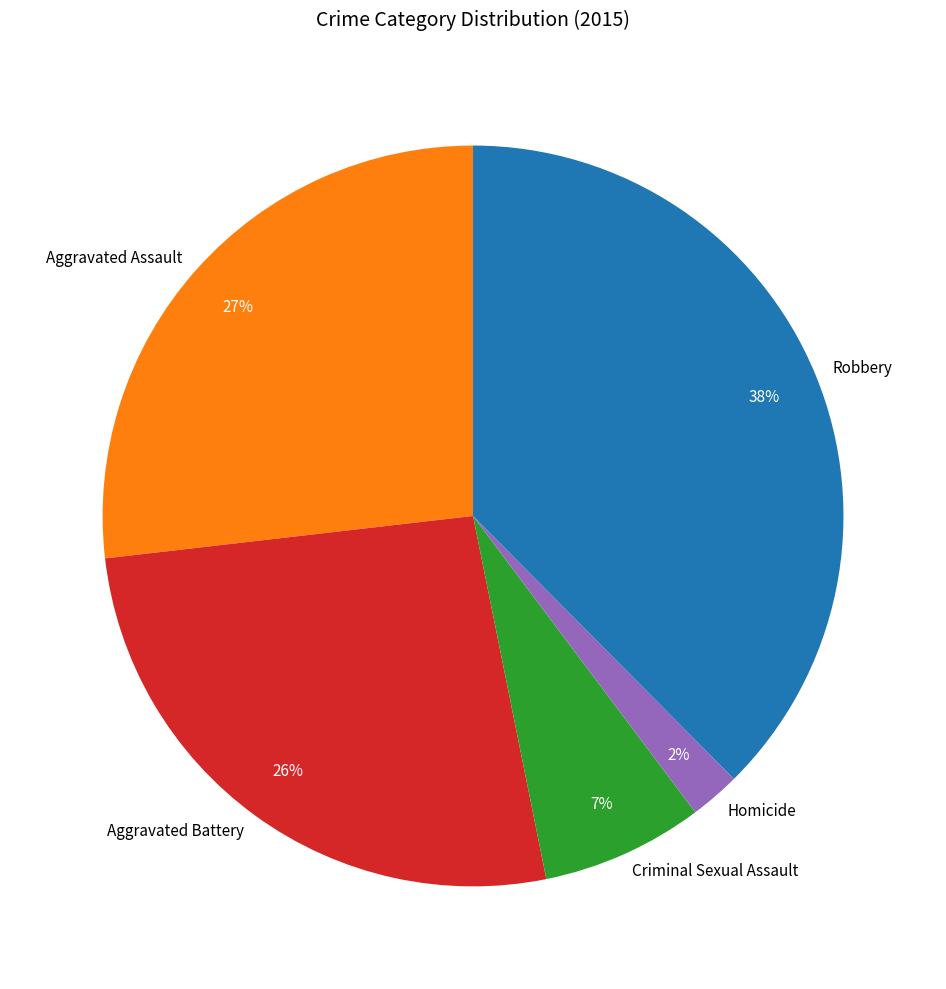

Combined, do Homicide and Robbery account for over 50%?

No